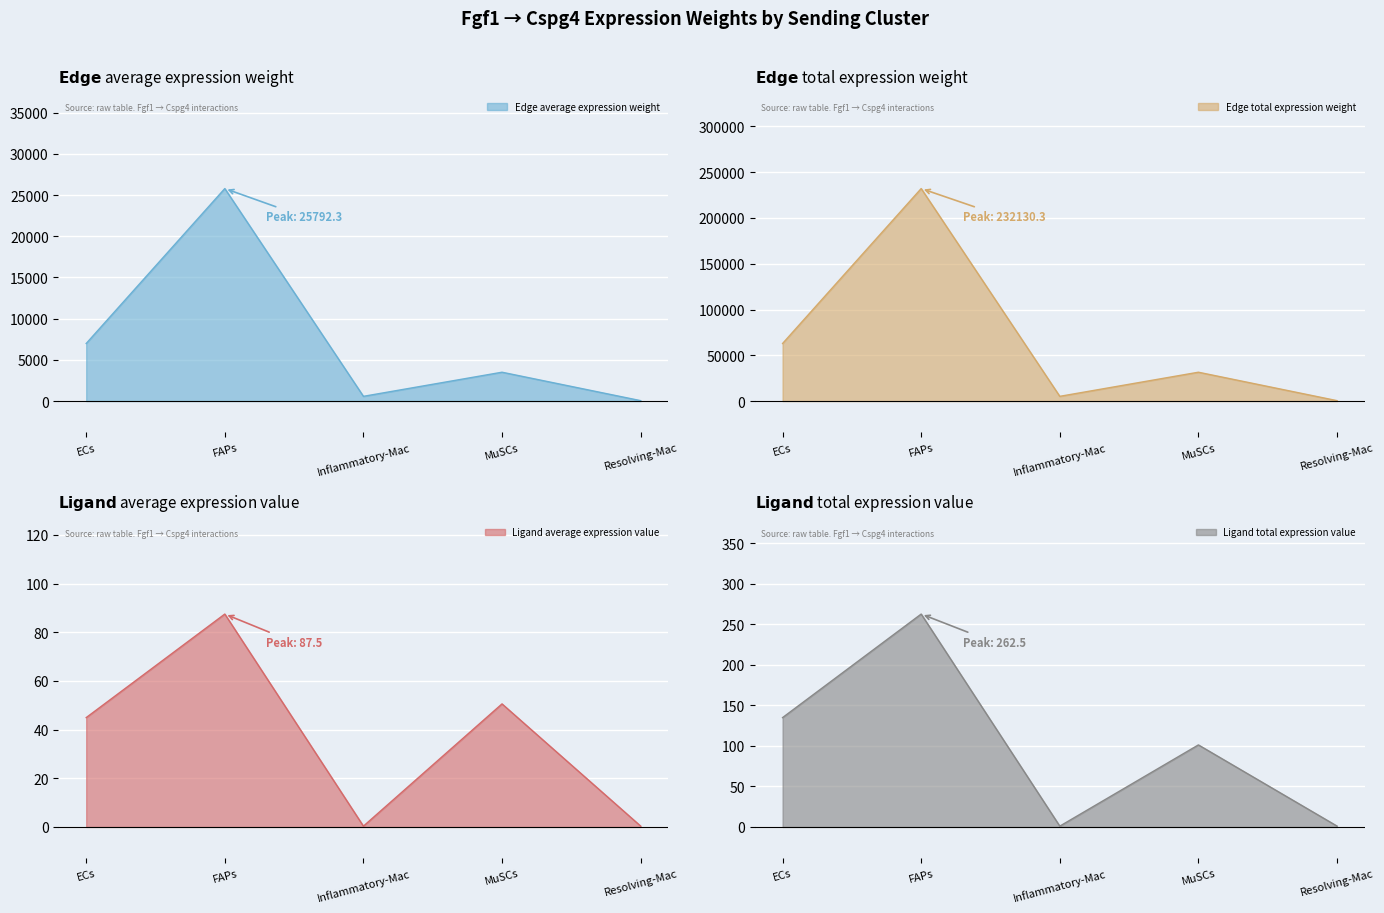

Which category has the highest value across all series?

FAPs